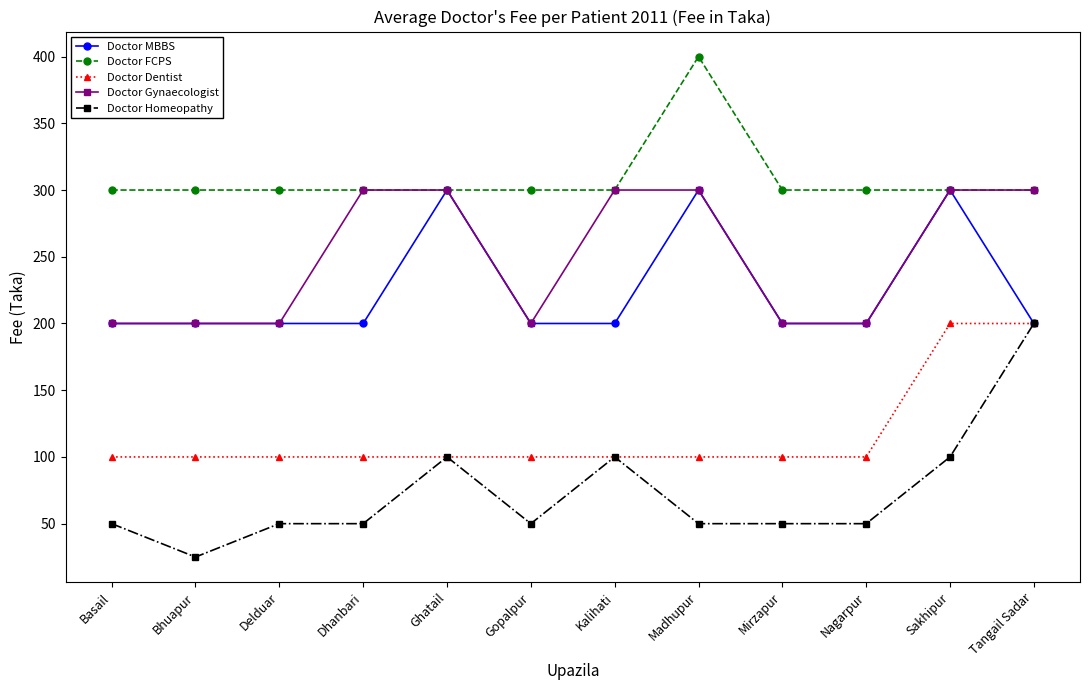

At how many categories does at least one series exceed 222?

12